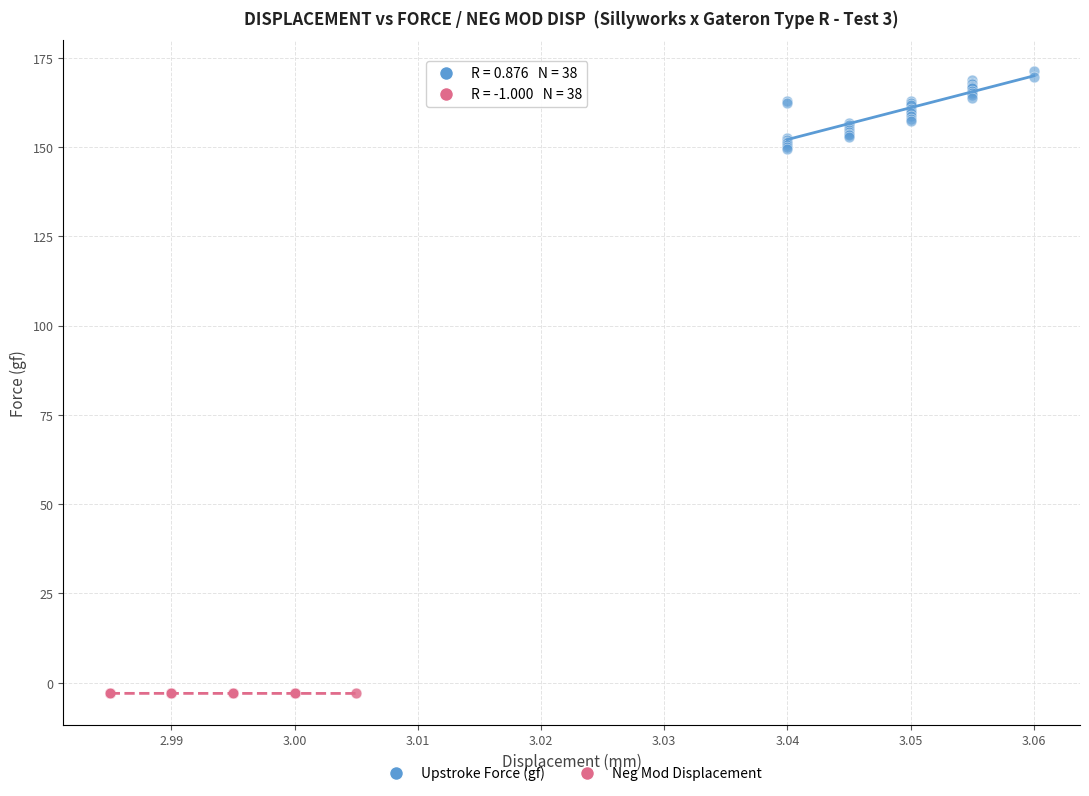

Which series reaches the minimum Y coordinate?

Neg Mod Displacement